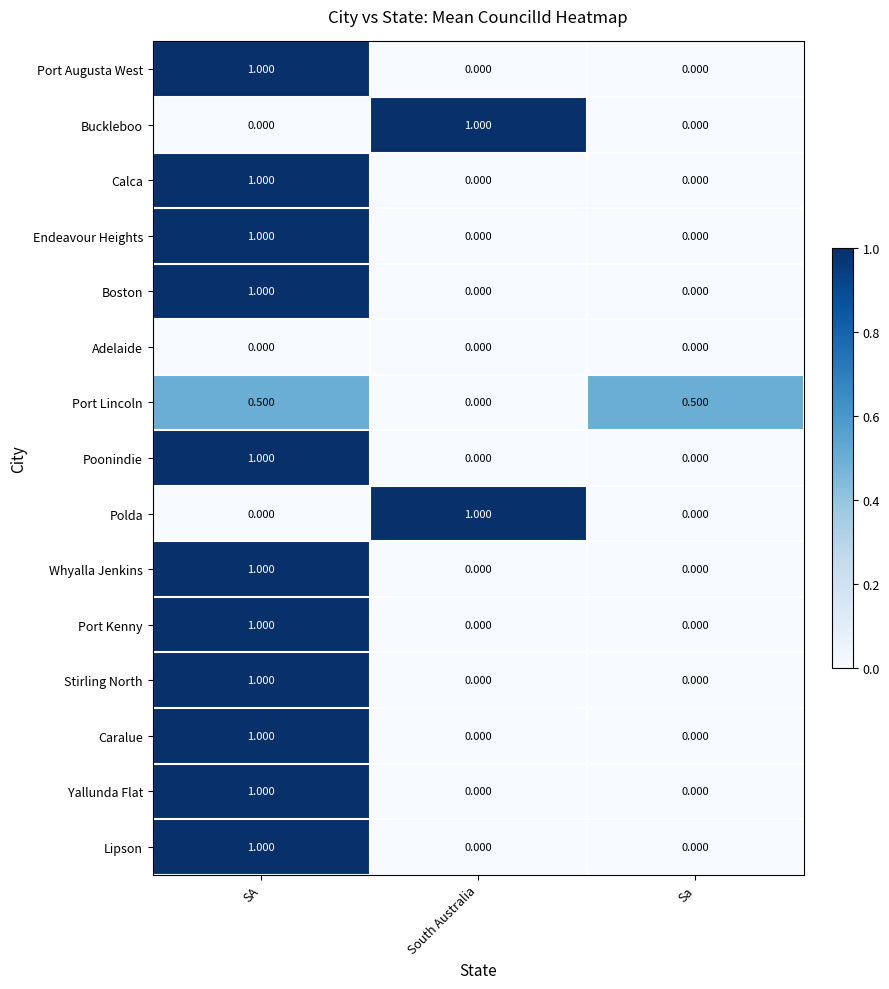

At which label does Port Lincoln reach its minimum?

South Australia